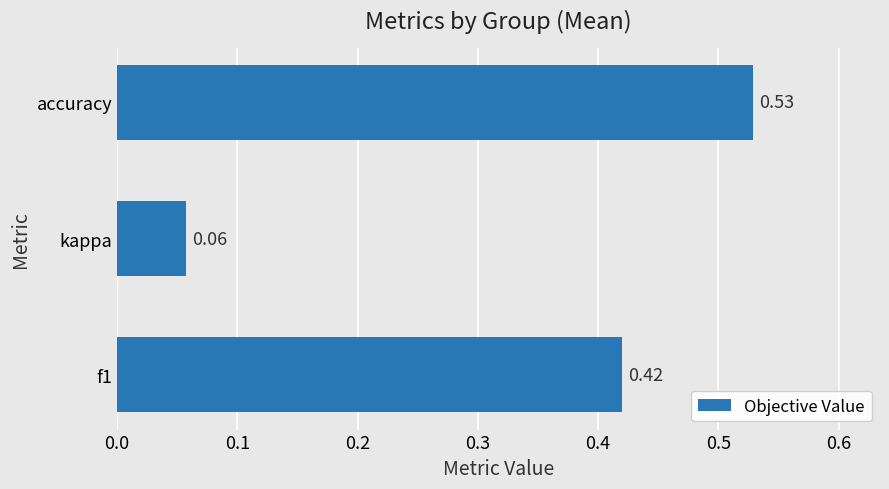

Where is the data nearest to the value 0?

kappa